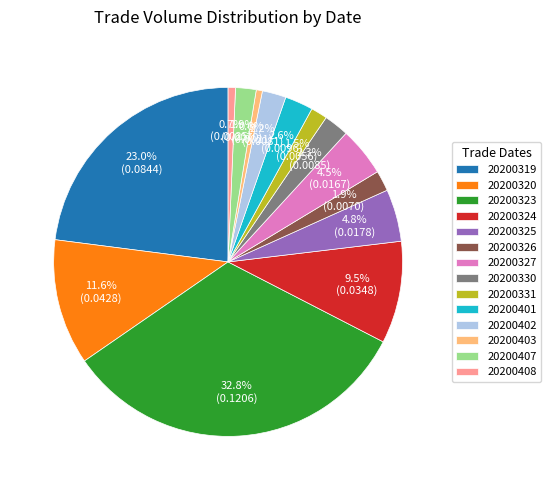

How many slices are in this pie chart?

14